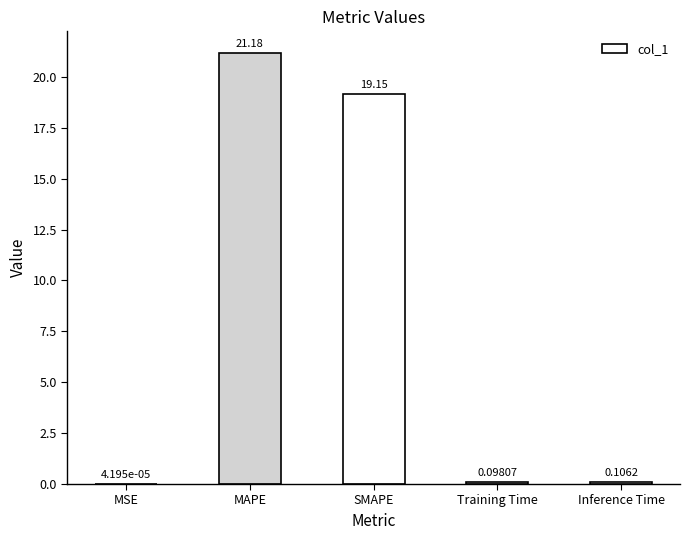

The chart shows a value of 21.2 at MAPE. True or false?

True